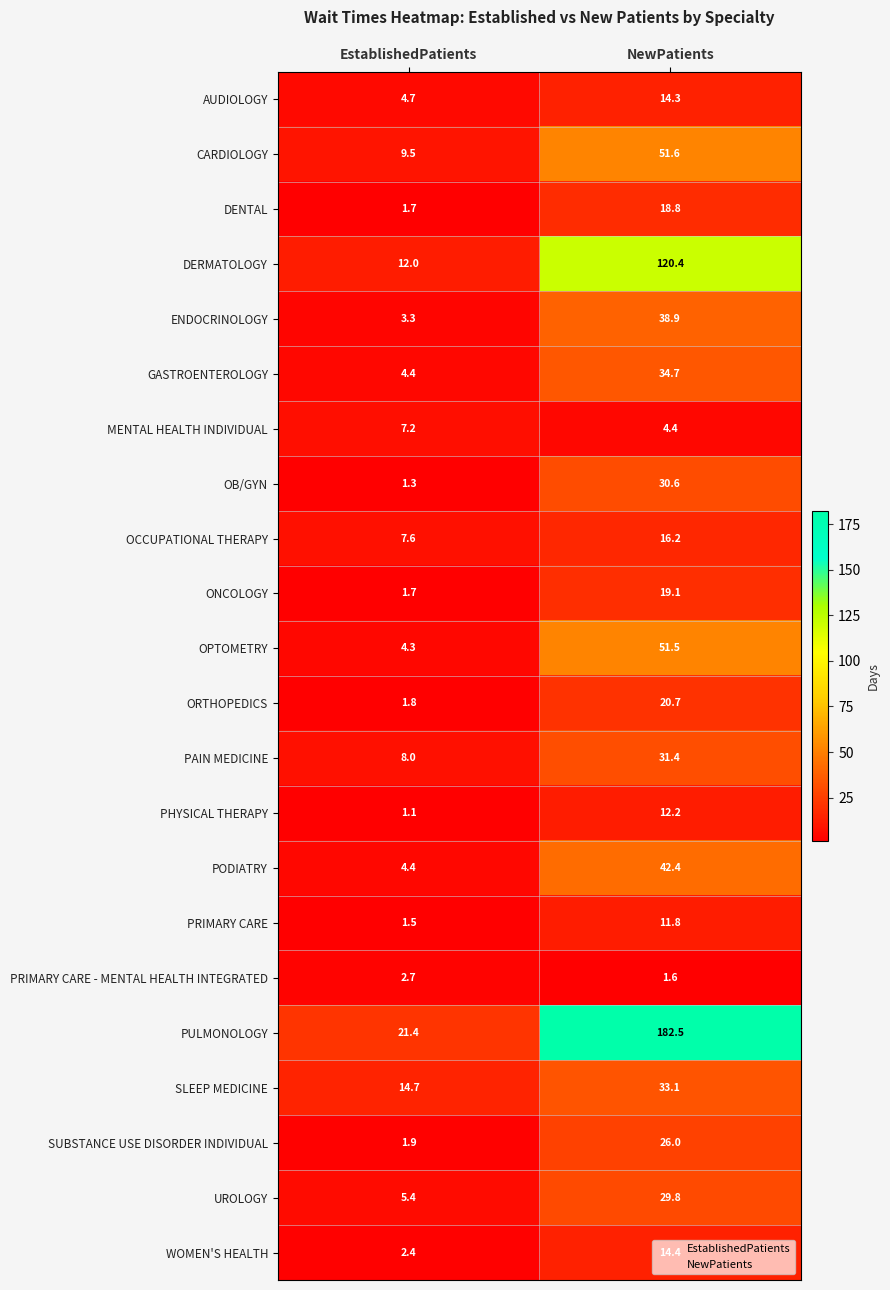

Which series has the widest spread of values?

PULMONOLOGY